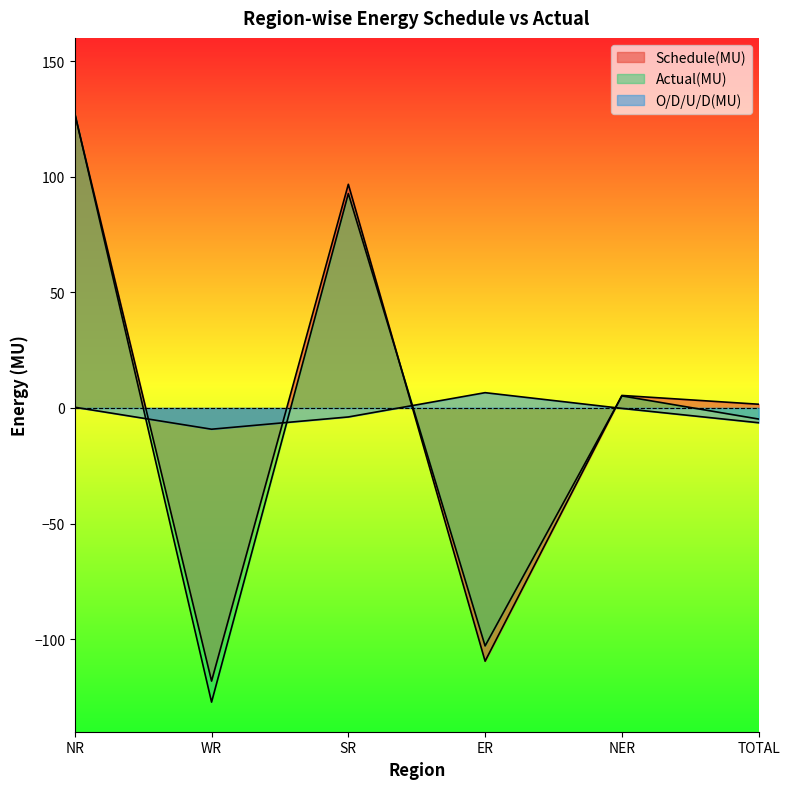

What is the label of the 1st point from the left?

NR